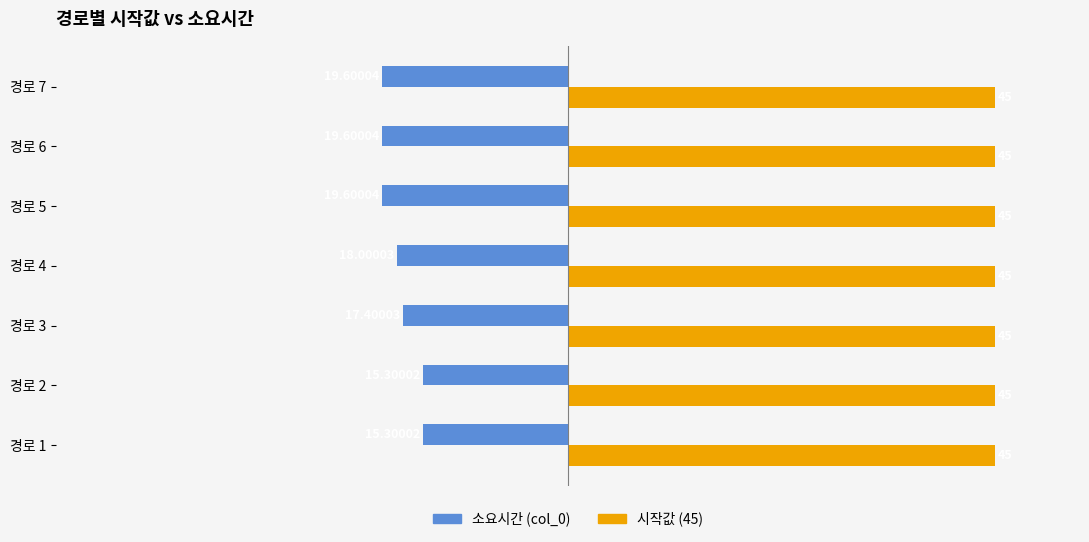

Is the value of 소요시간 (col_0) at 경로 3 greater than the value of 시작값 (45) at 경로 1?

No